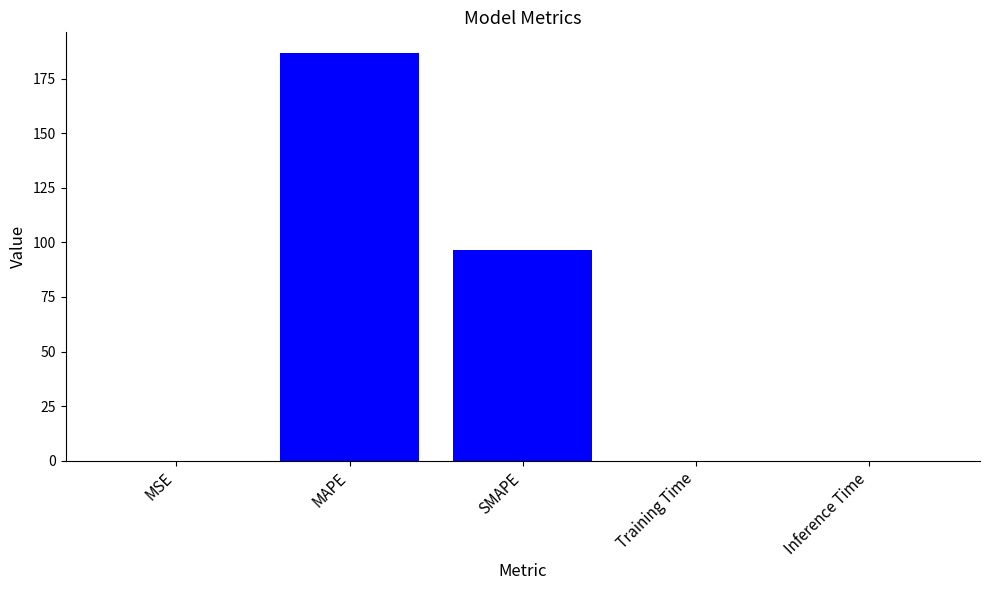

Reading right to left, transcribe all the data shown in this chart.

0.1	0.1	96.6	186.8	0.1